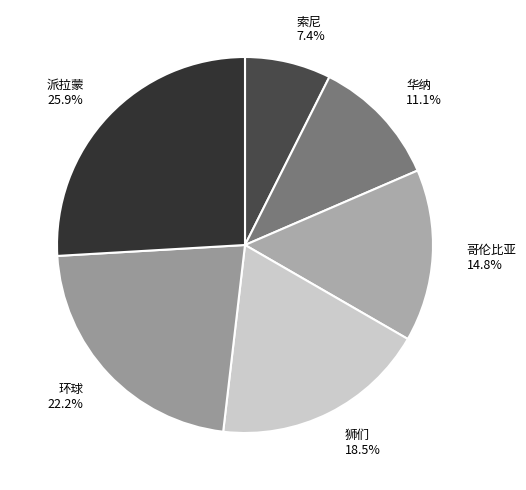

How many slices are in this pie chart?

6